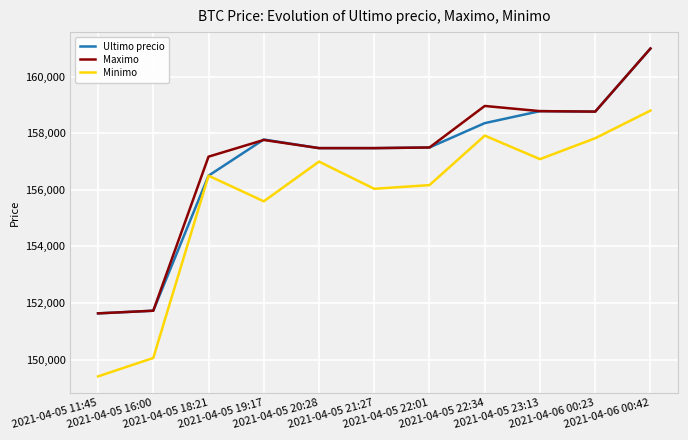

True or false: Minimo and Maximo cross at least once.

False